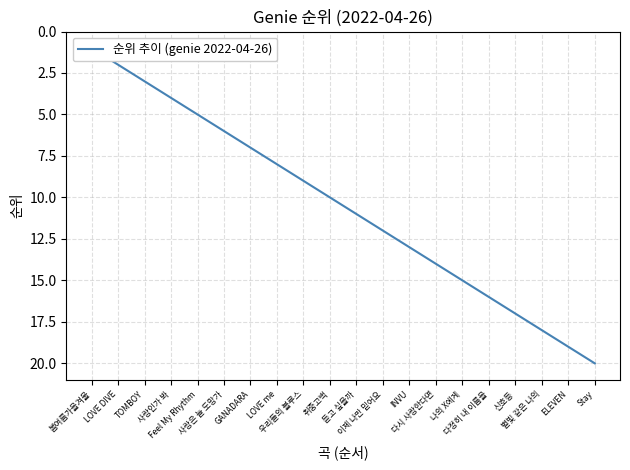

What is the difference between the values at 다시 사랑한다면 and Feel My Rhythm?

9